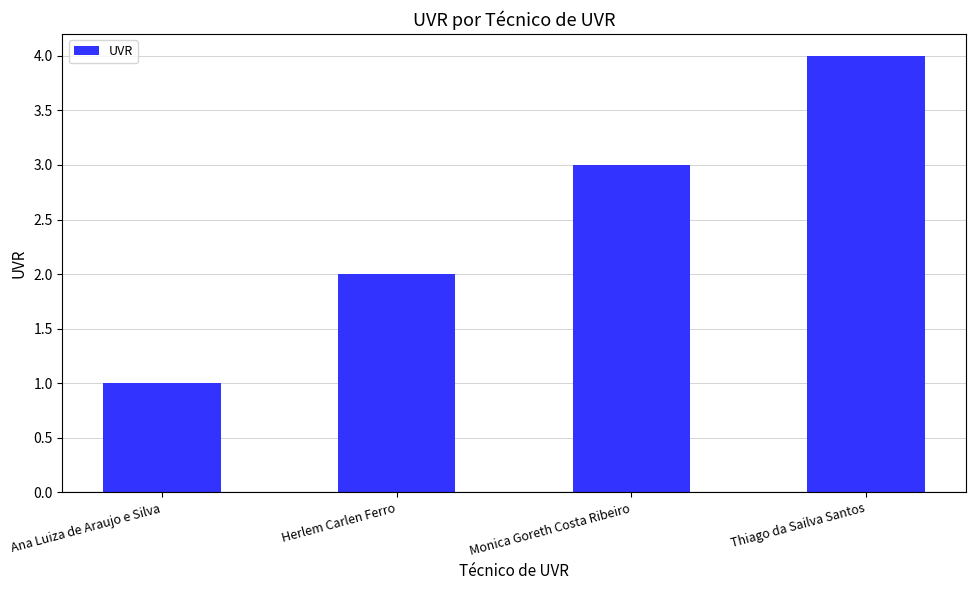

Reading left to right, list all the values displayed in this chart.

1	2	3	4